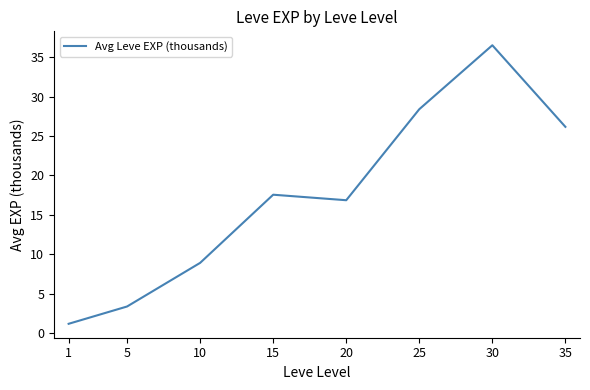

Rank the categories by value from lowest to highest.

1, 5, 10, 20, 15, 35, 25, 30